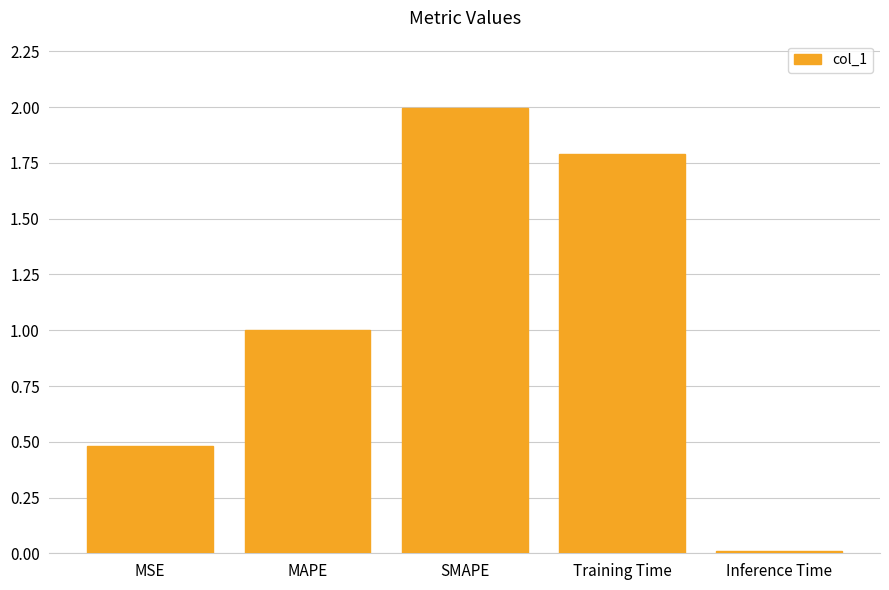

Are the bars horizontal?

No